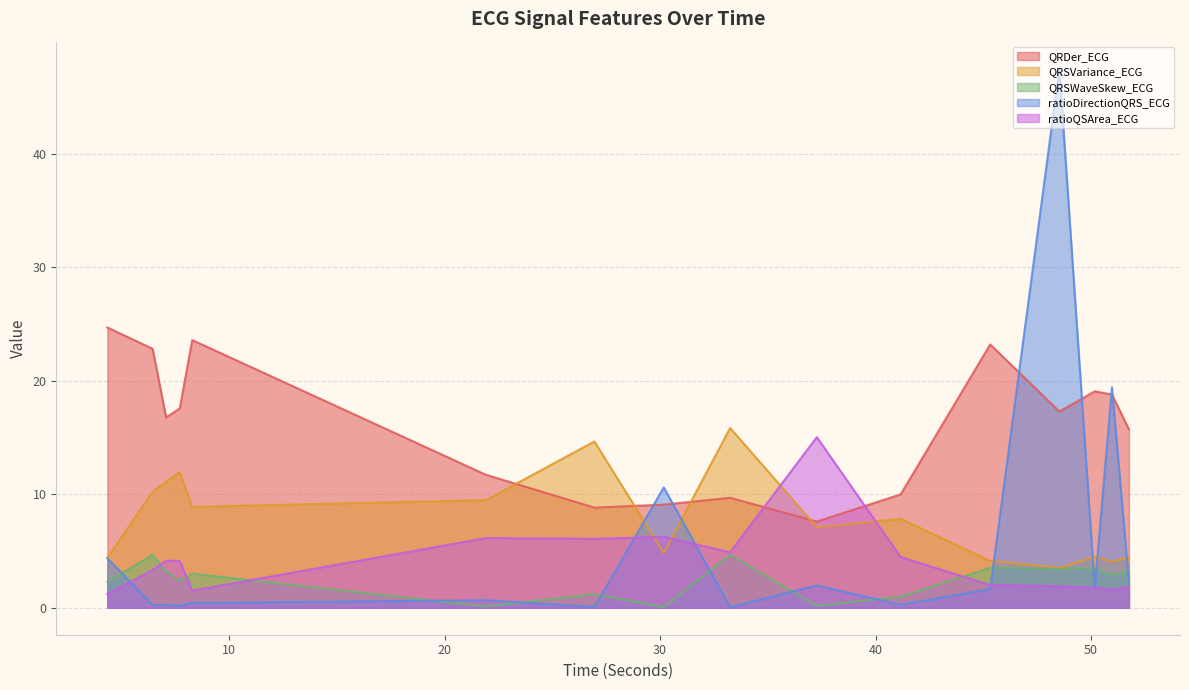

Where is QRSVariance_ECG nearest to the value 9?

8.2890625